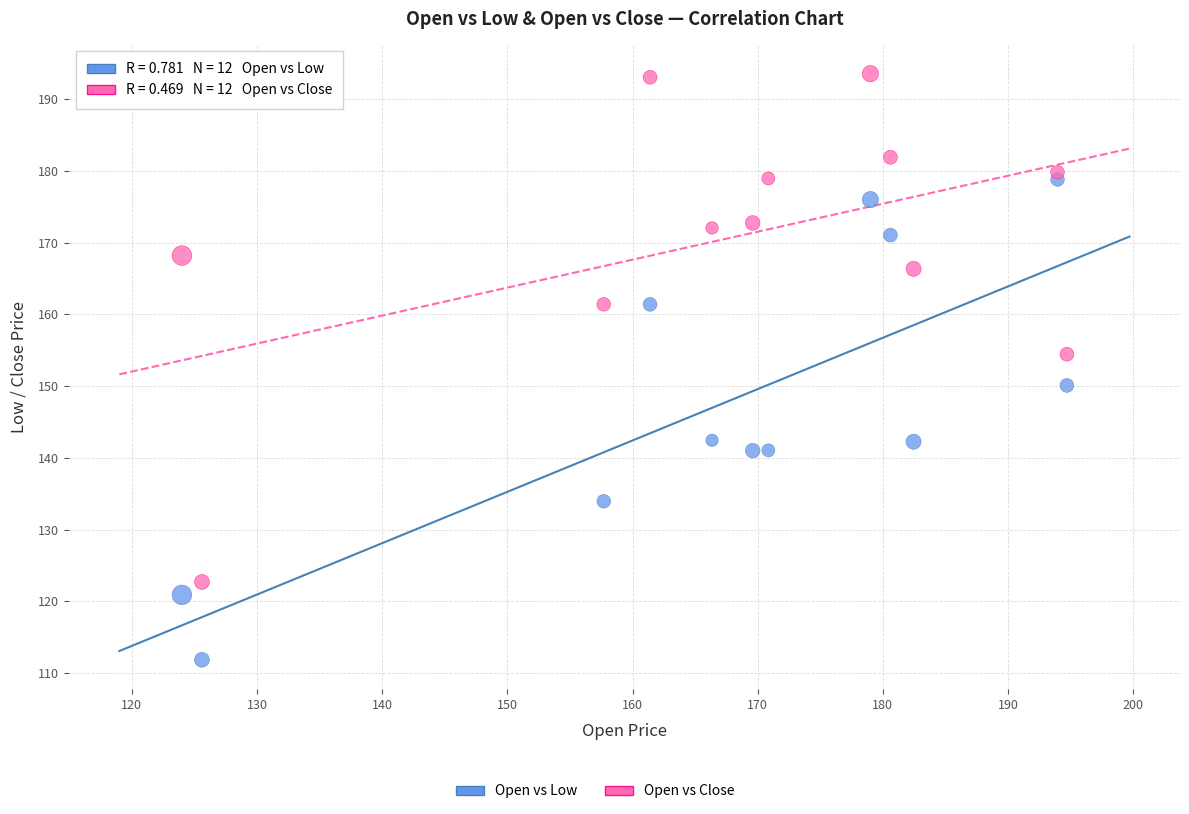

Which series reaches the maximum Y coordinate?

Open vs Close